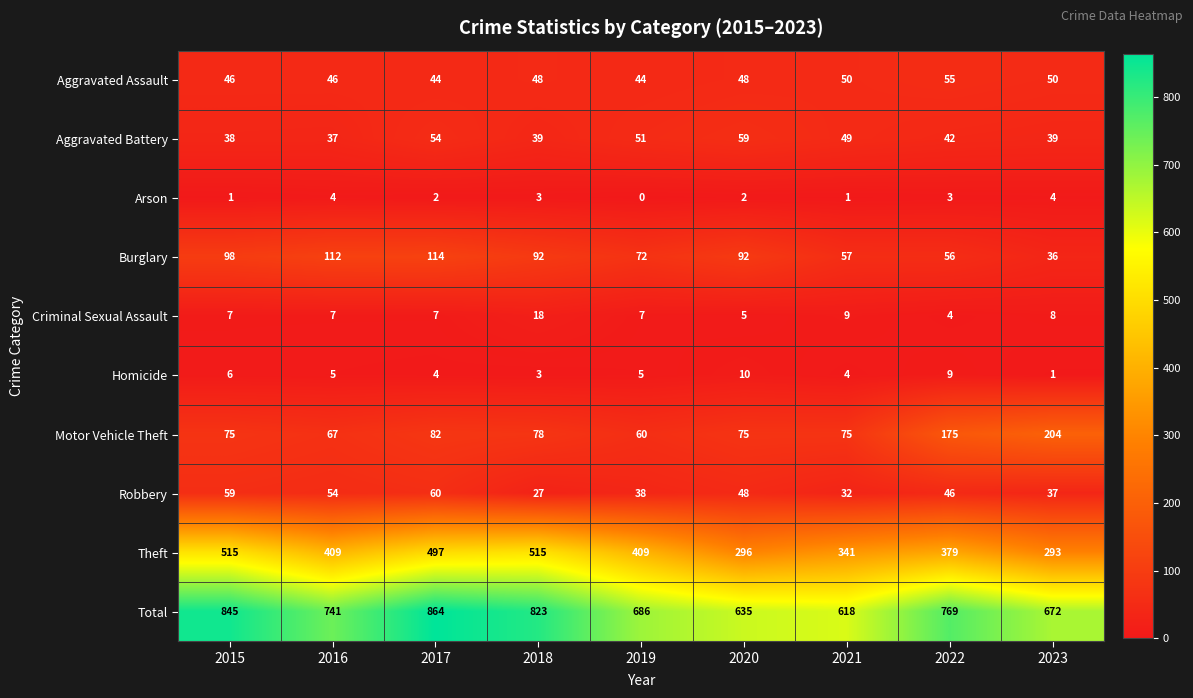

Which series changed the most between 2015 and 2016?

Theft